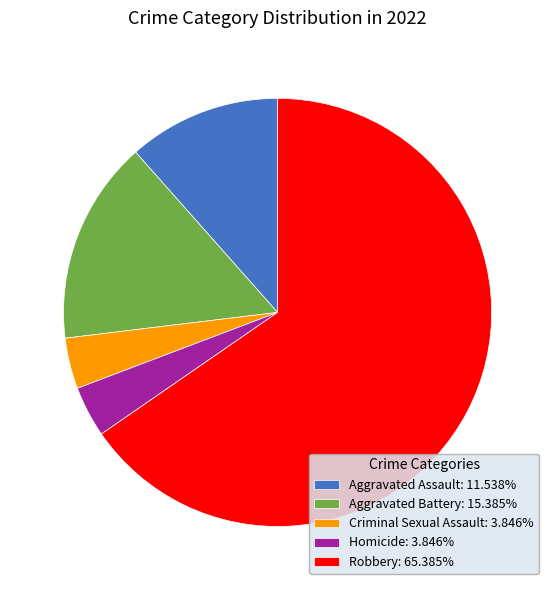

Is the sum of Aggravated Battery: 15.385% and Aggravated Assault: 11.538% greater than half?

No